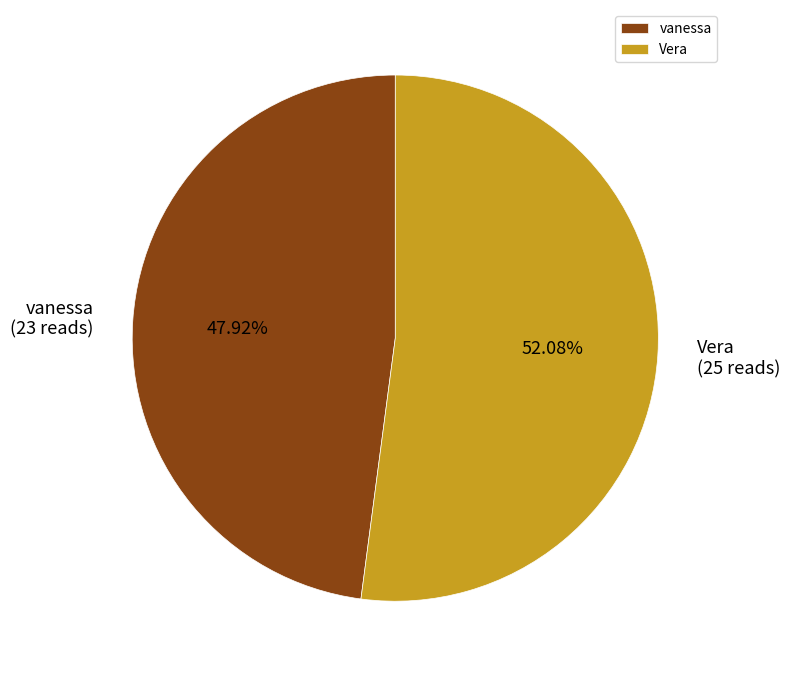

Which category has the smallest portion of the pie?

vanessa